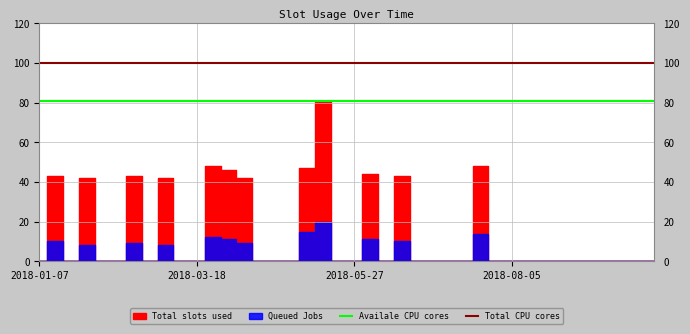

What is the lowest value of the Availale CPU cores series?

81